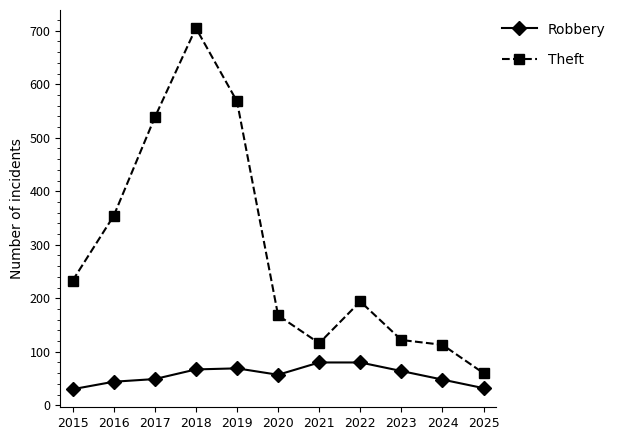

Which series has the largest range (max minus min)?

Theft